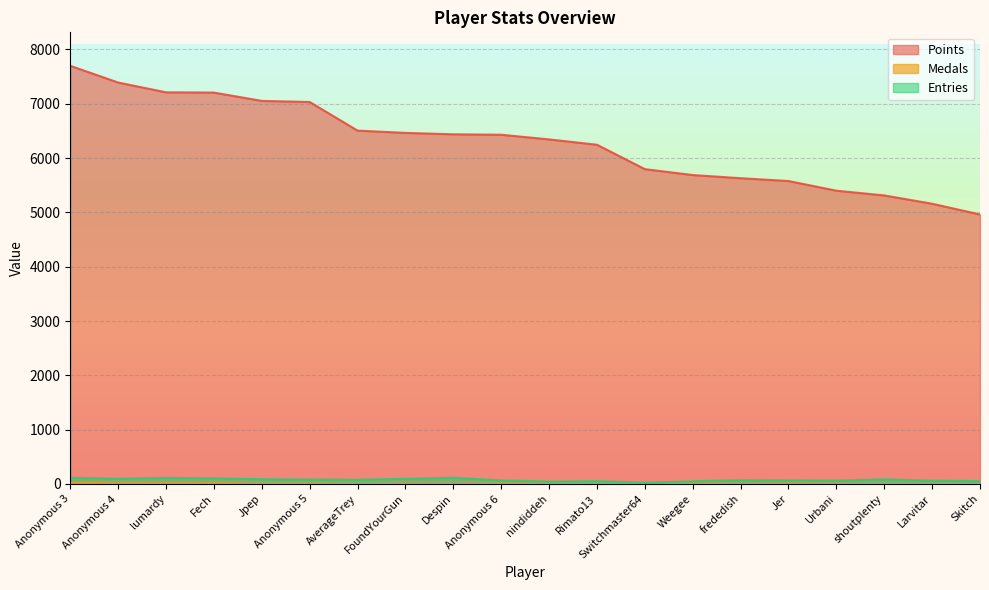

The value of Entries at Fech is 49. True or false?

False